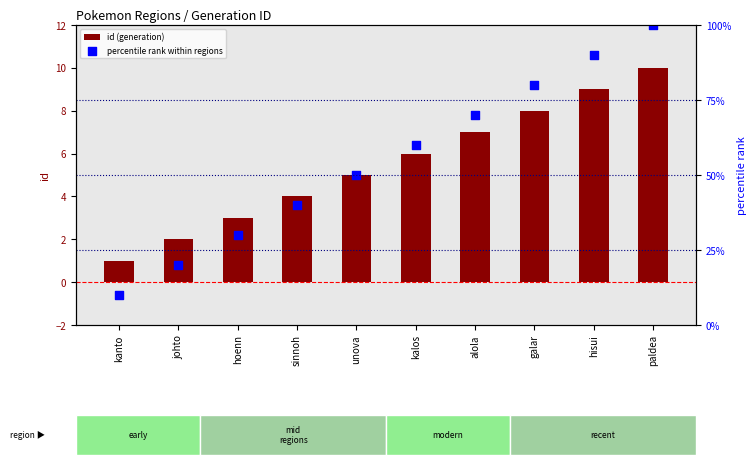

At how many categories does at least one series exceed 23?

8